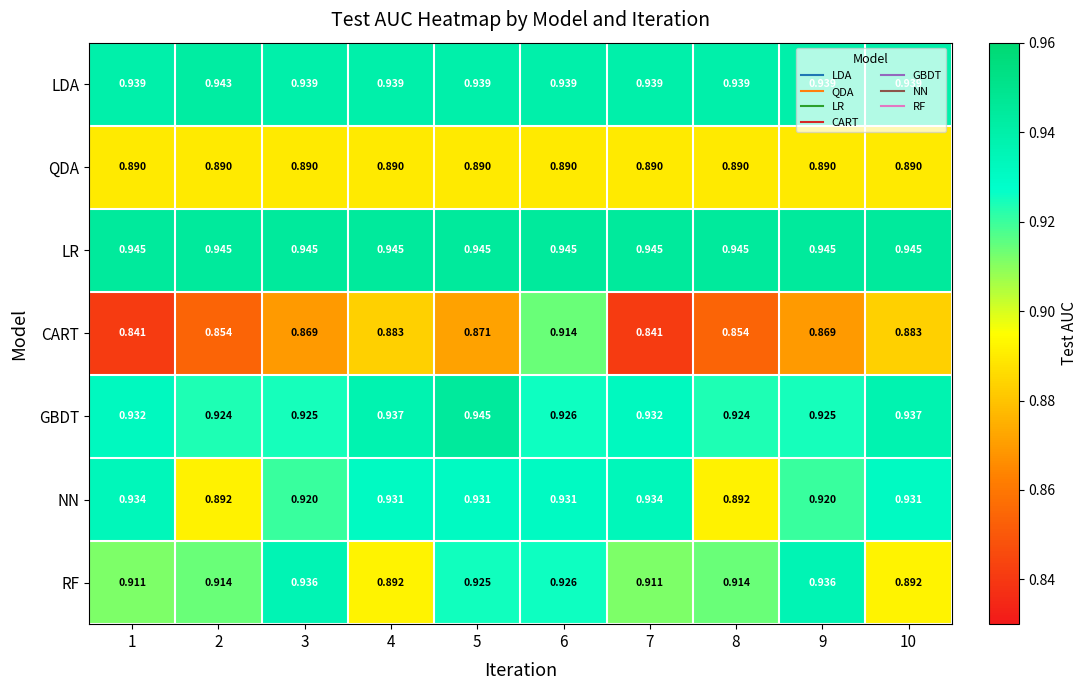

Which series has the largest total across all categories?

LR